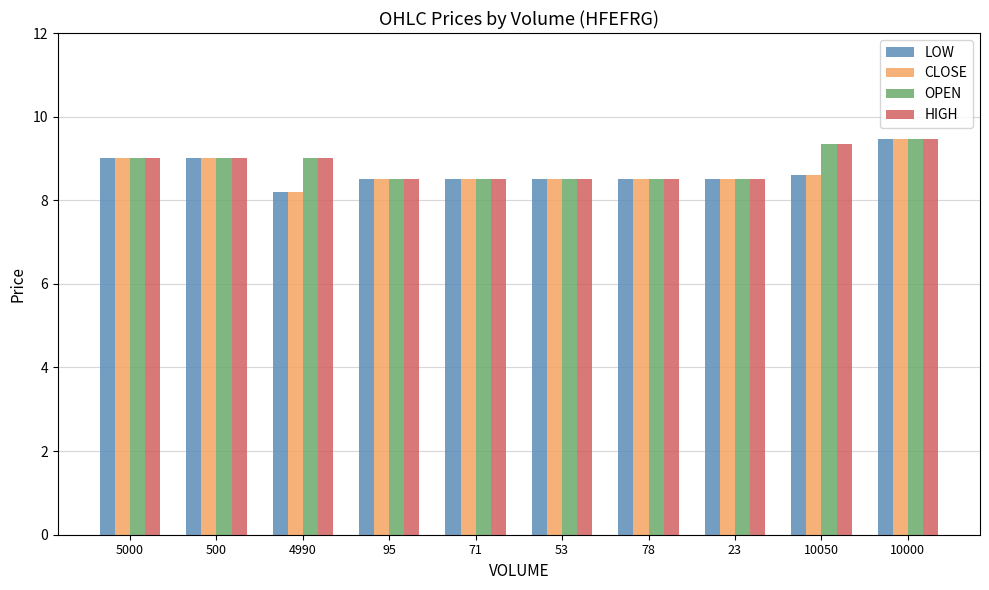

Where is LOW nearest to the value 8?

4990